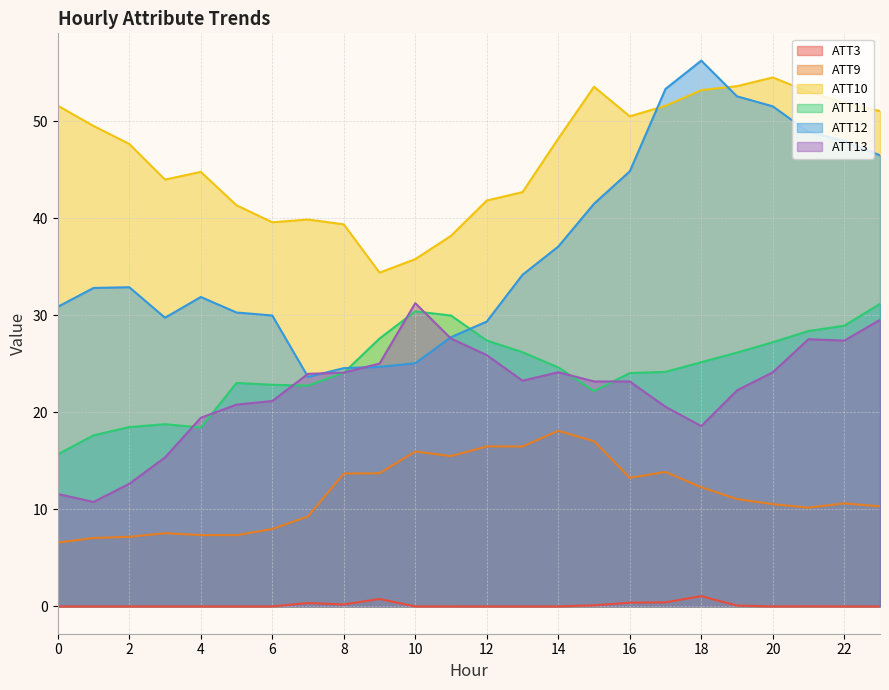

The ATT12 series shows 34.2 at 13. True or false?

True